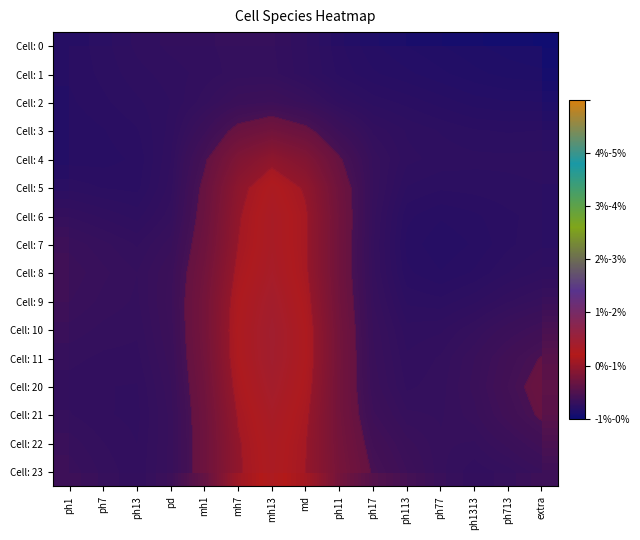

Which series changed the most between ph1 and ph1313?

Cell: 8